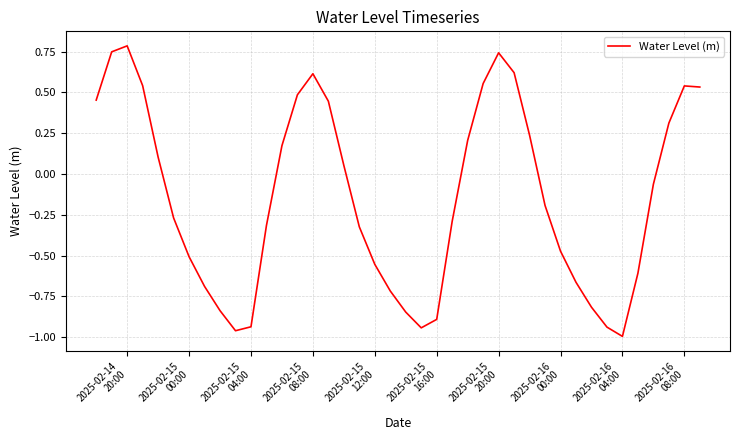

What is the greatest value displayed?

0.8